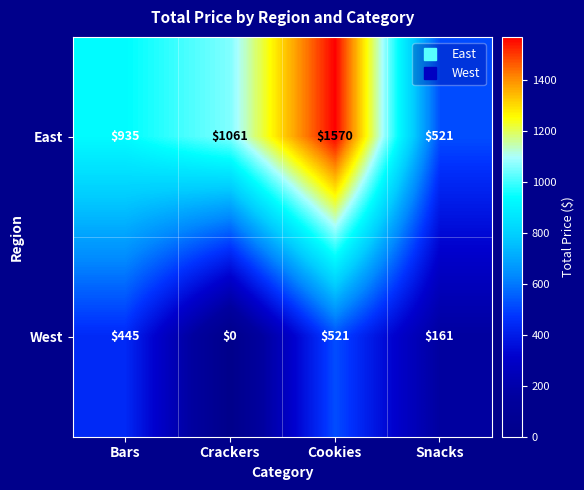

What is the sum of the West values at Crackers and Snacks?

161